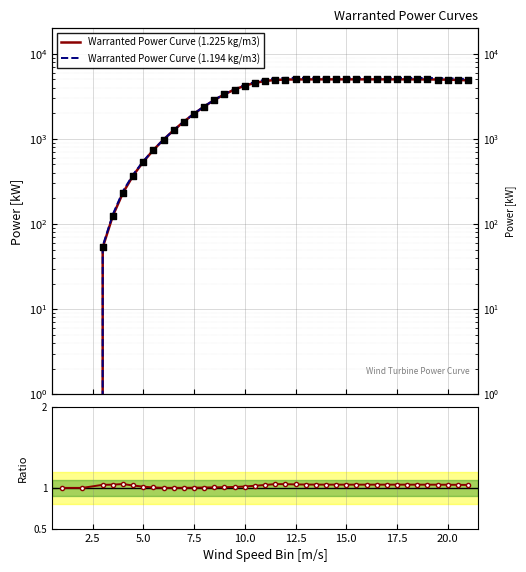

At how many categories does at least one series exceed 4662?

22